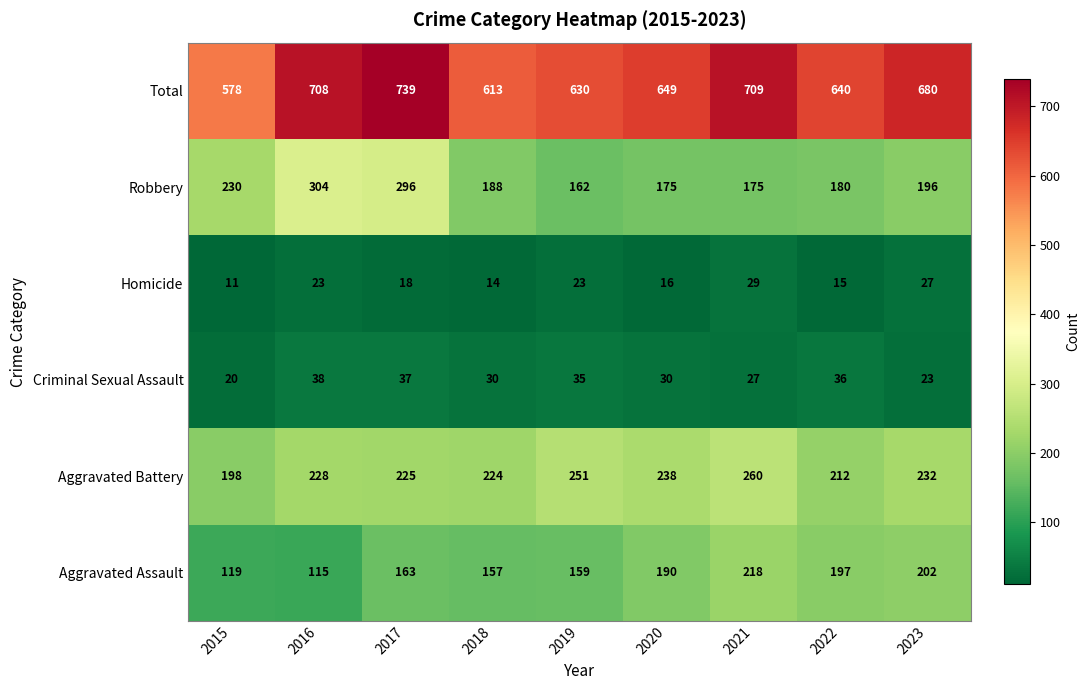

Which label corresponds to the smallest value in the chart?

2015